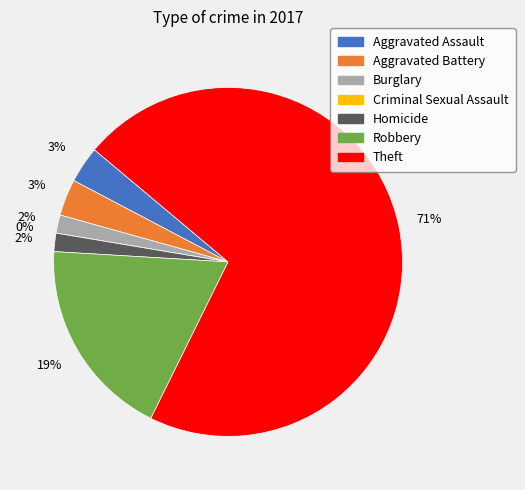

To the nearest percent, what portion does Aggravated Battery represent?

3%